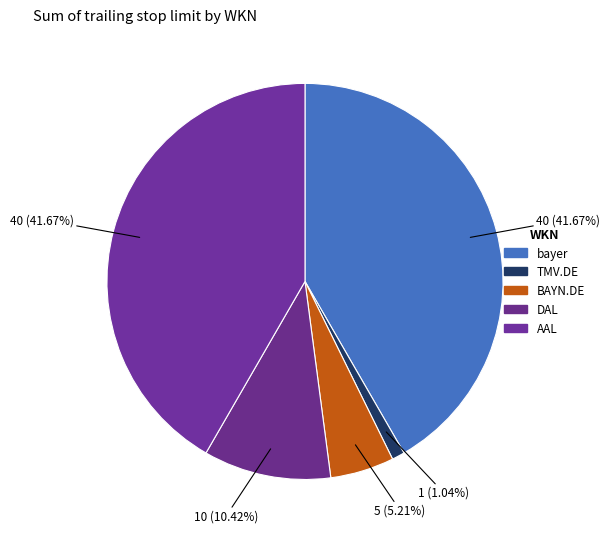

Which slice is the largest?

bayer